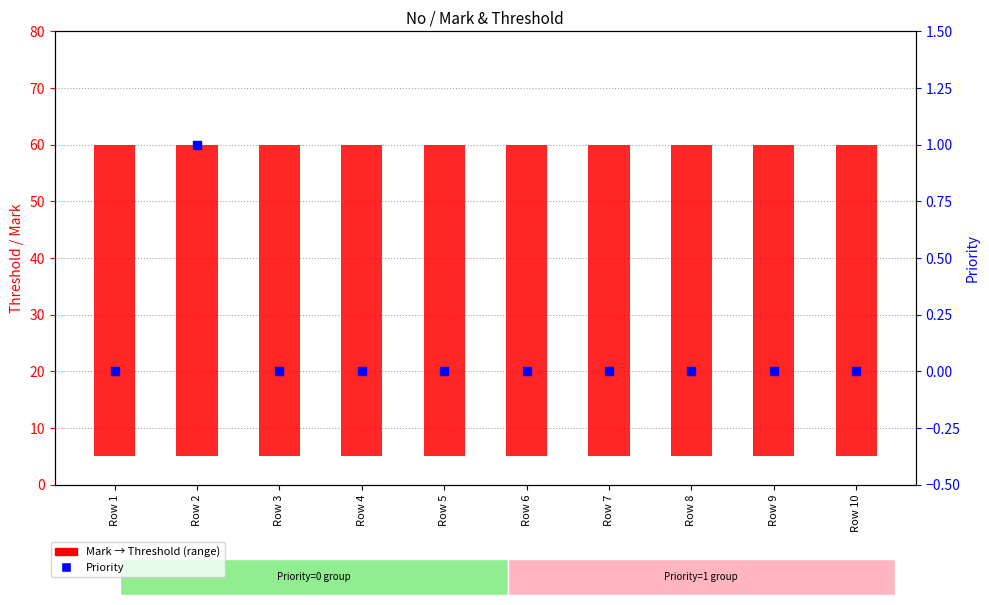

Is the value of Mark → Threshold (range) at Row 5 greater than the value of Priority at Row 9?

Yes